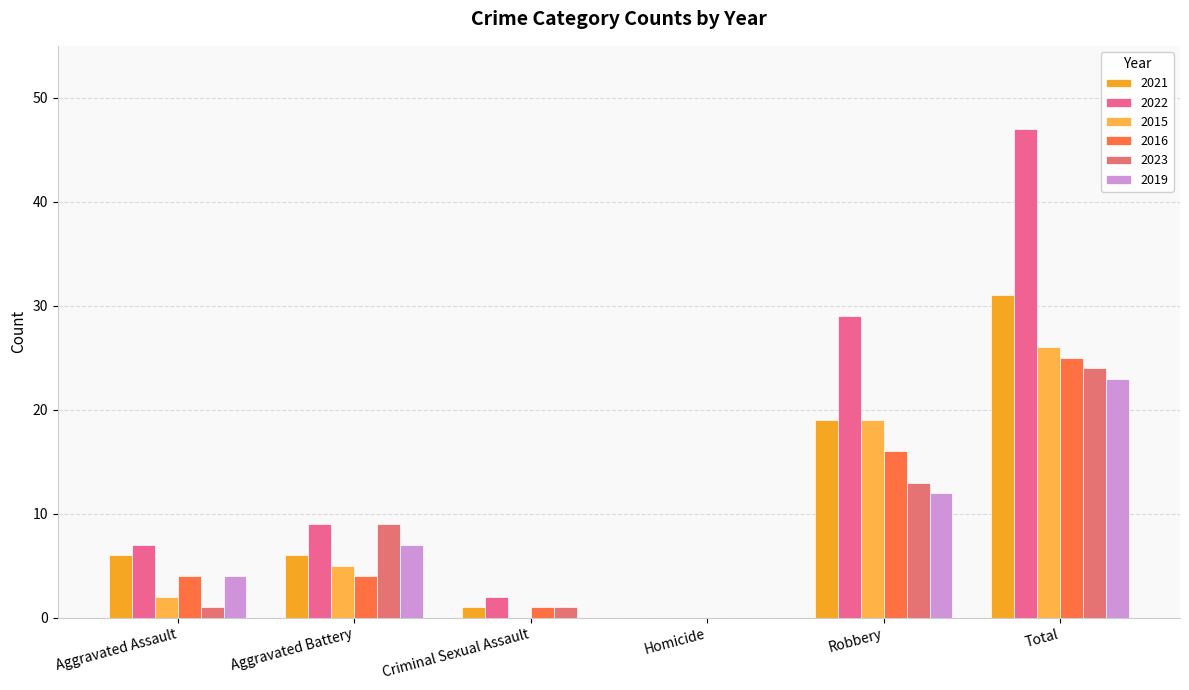

How many series are shown in this chart?

6